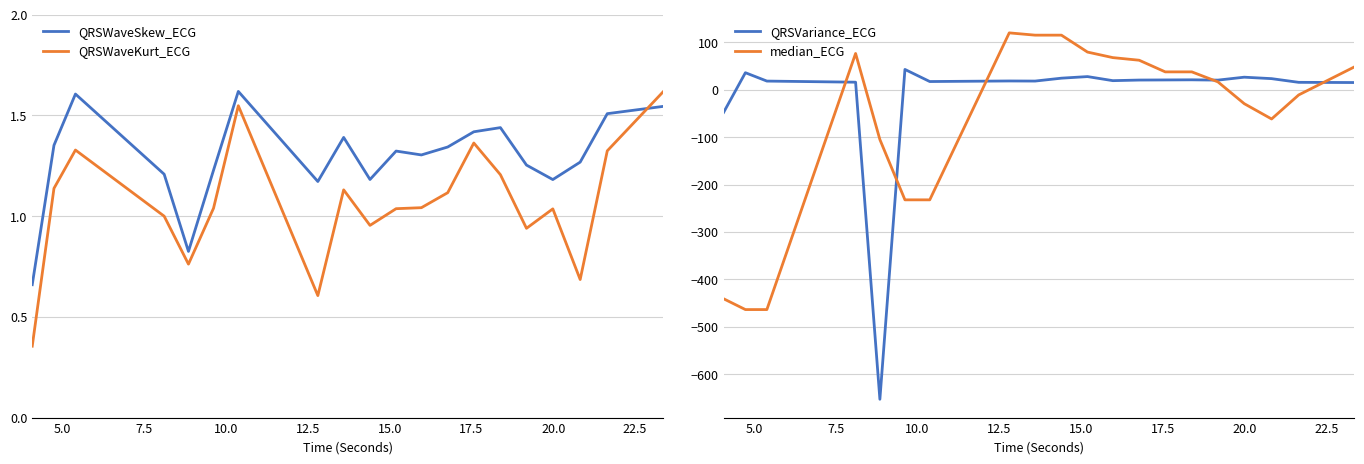

How many series are shown in this chart?

4